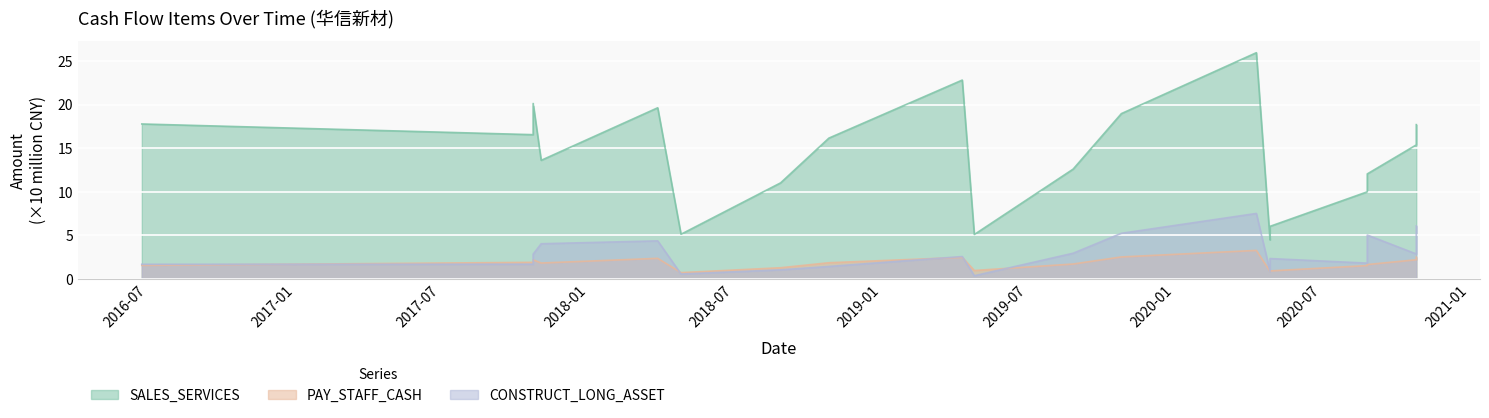

True or false: CONSTRUCT_LONG_ASSET has a value of 5.2 at 2019-10-26.

True